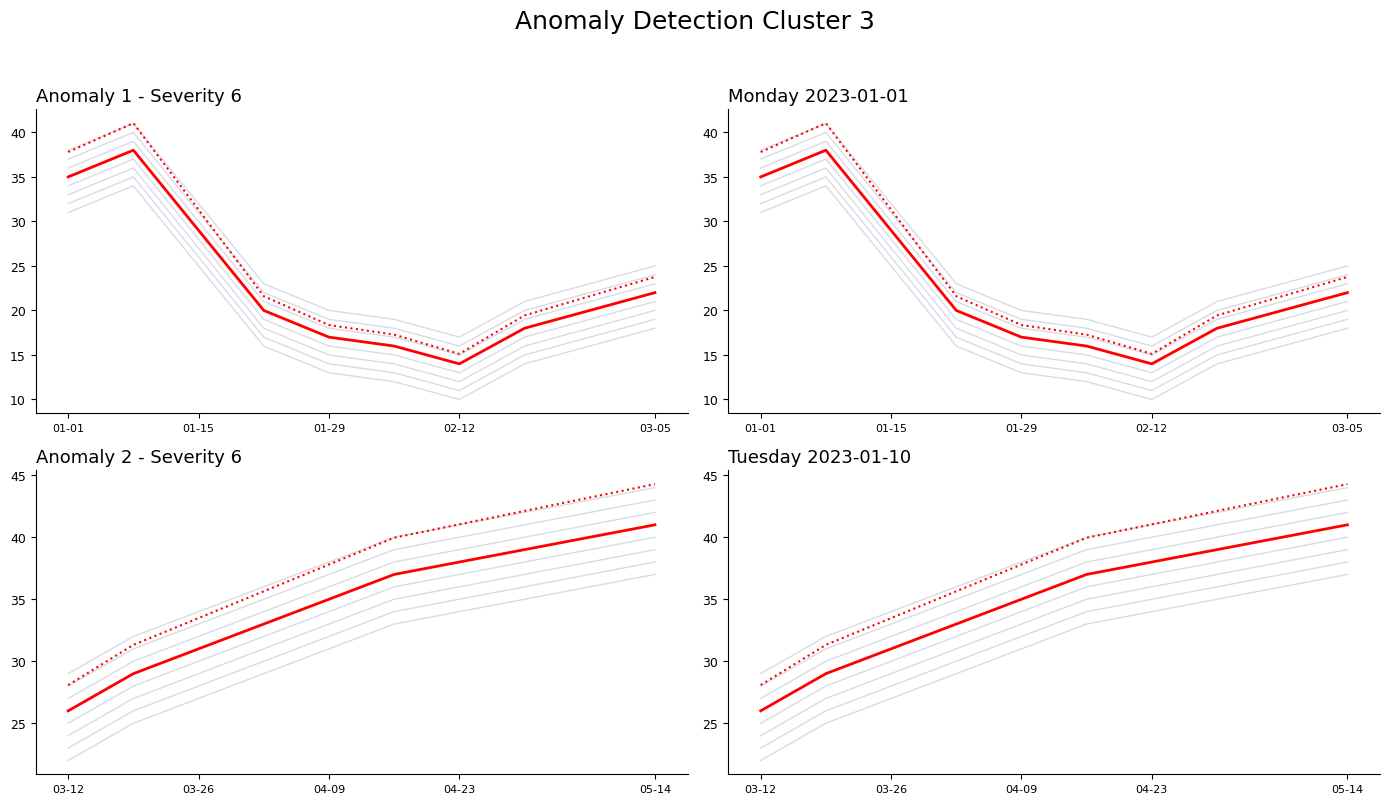

What position from the left is 01-15?

2